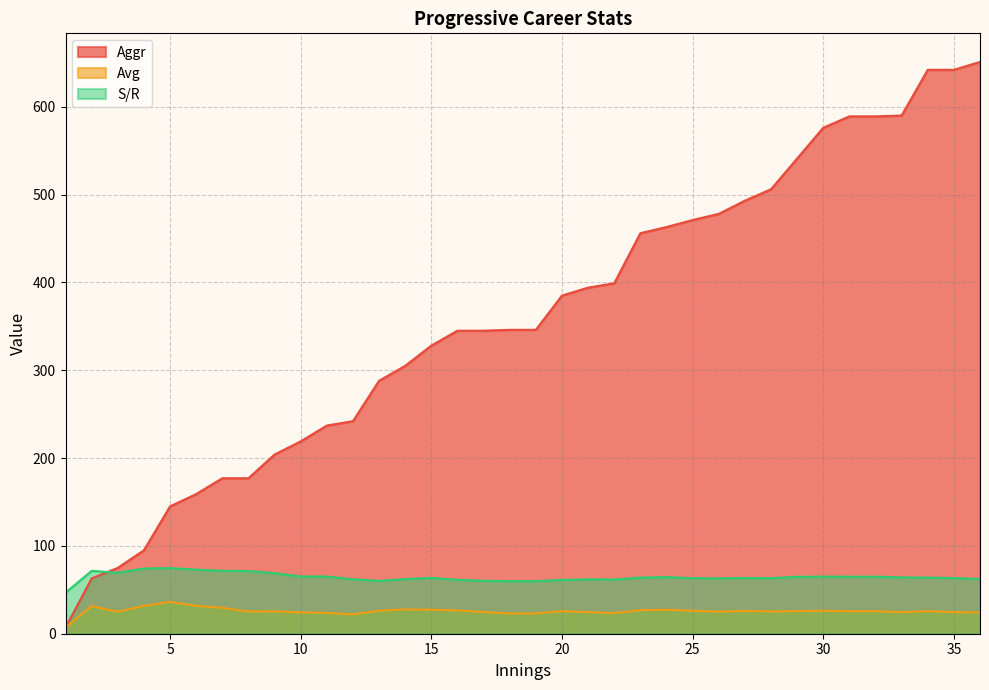

What is the value of the Avg point at the 35th from the left?

24.7